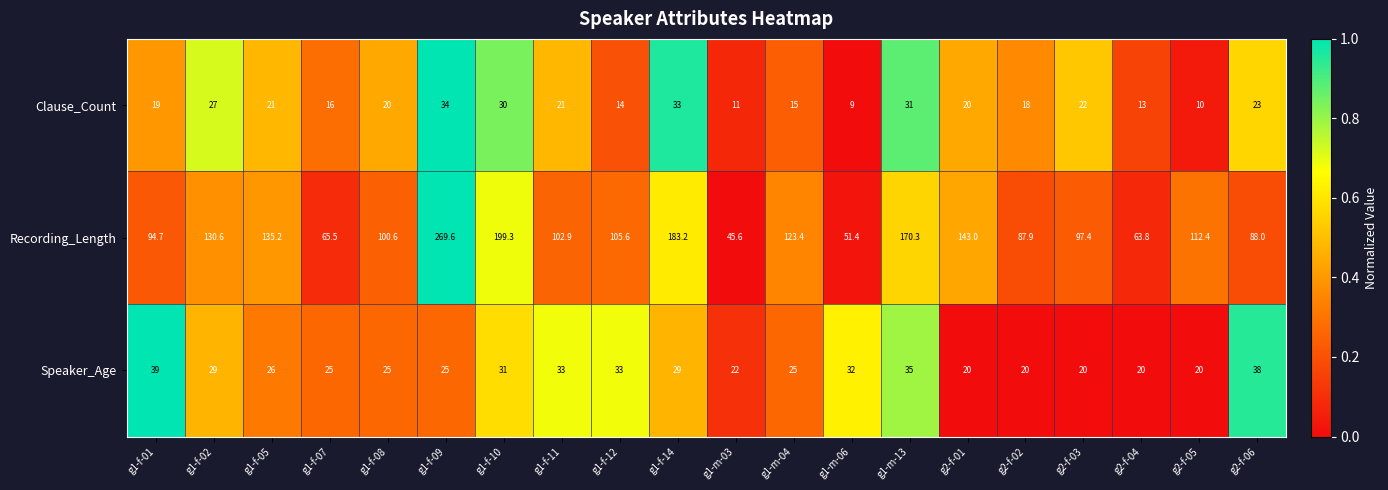

Which series changed the most between g1-f-02 and g2-f-05?

Recording_Length